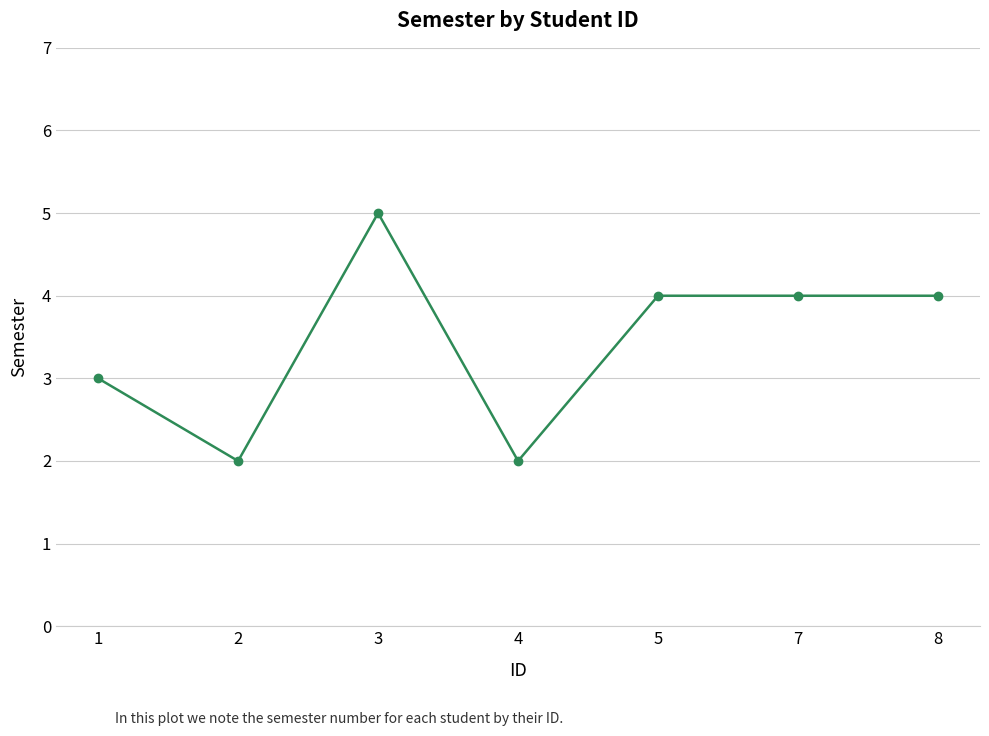

At which category does the data reach its first local peak?

3